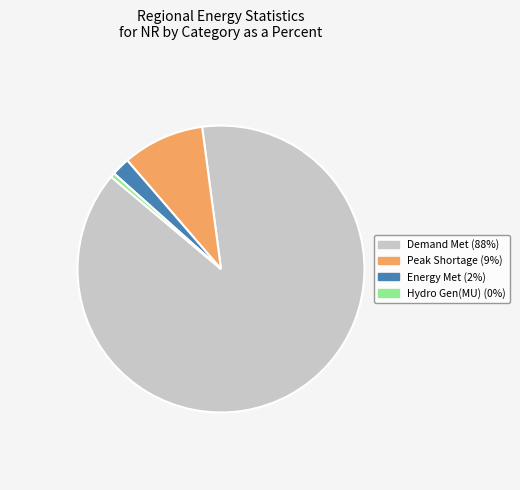

Is there any slice that represents more than half of the pie?

Yes